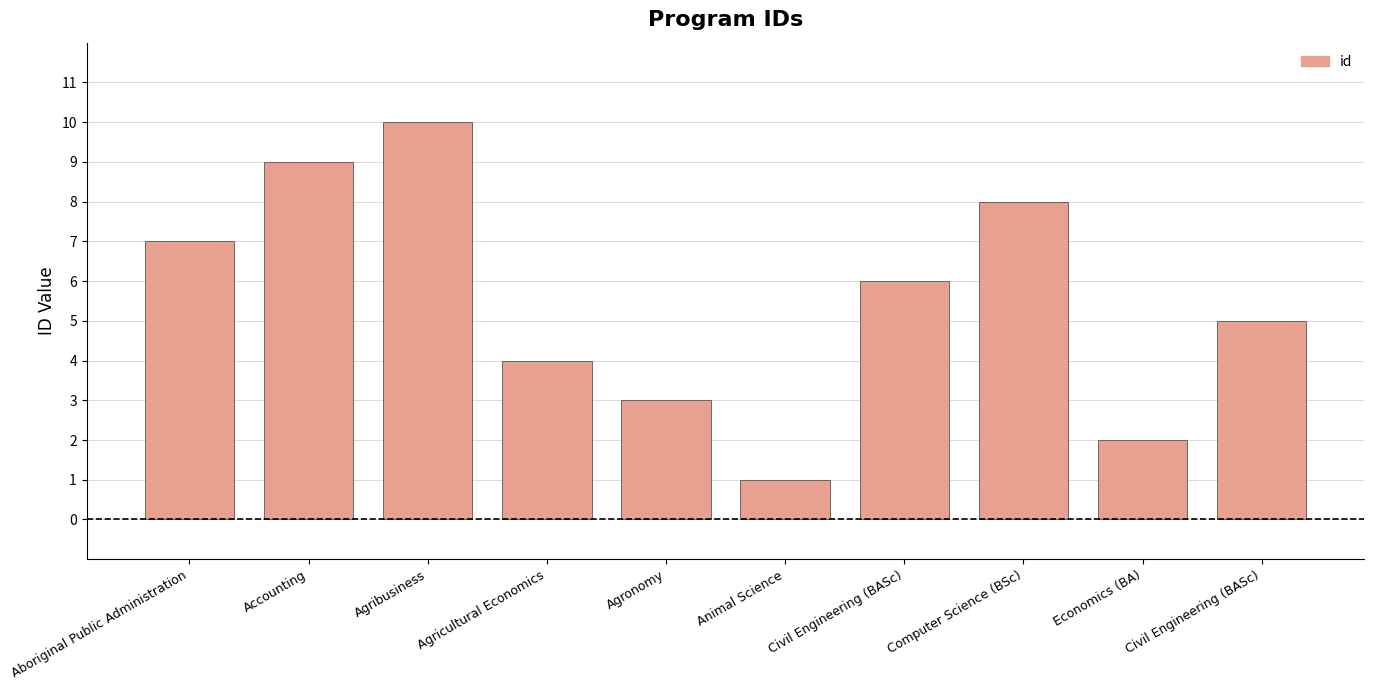

The chart shows a value of 4 at Agricultural Economics. True or false?

True